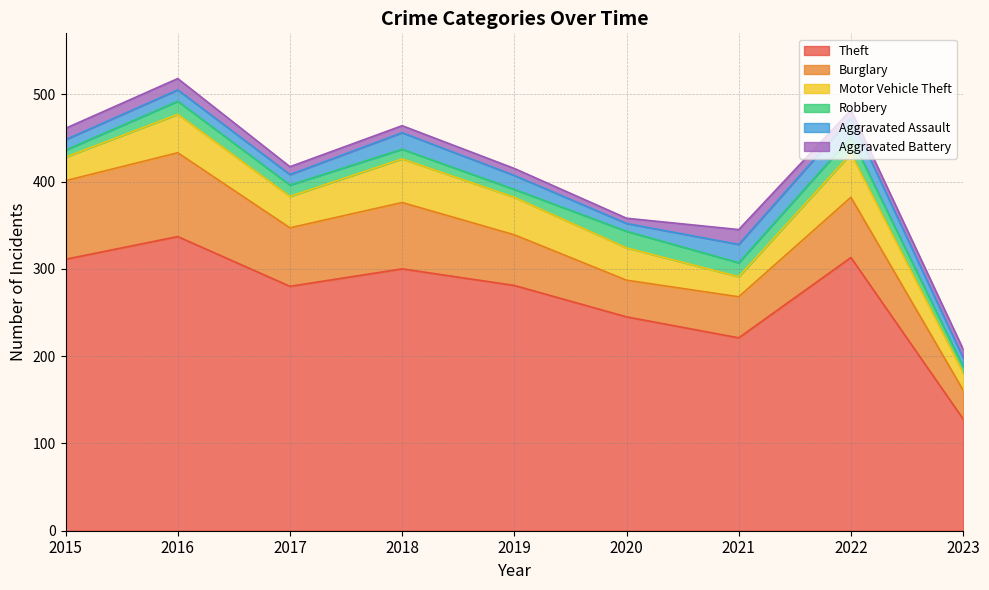

True or false: Aggravated Battery has more than 2 interior local peaks.

False